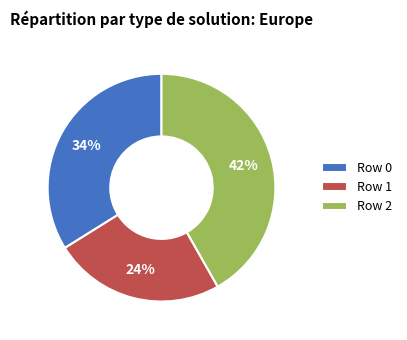

What is the ratio of the value at Row 0 to the value at Row 1?

1.4